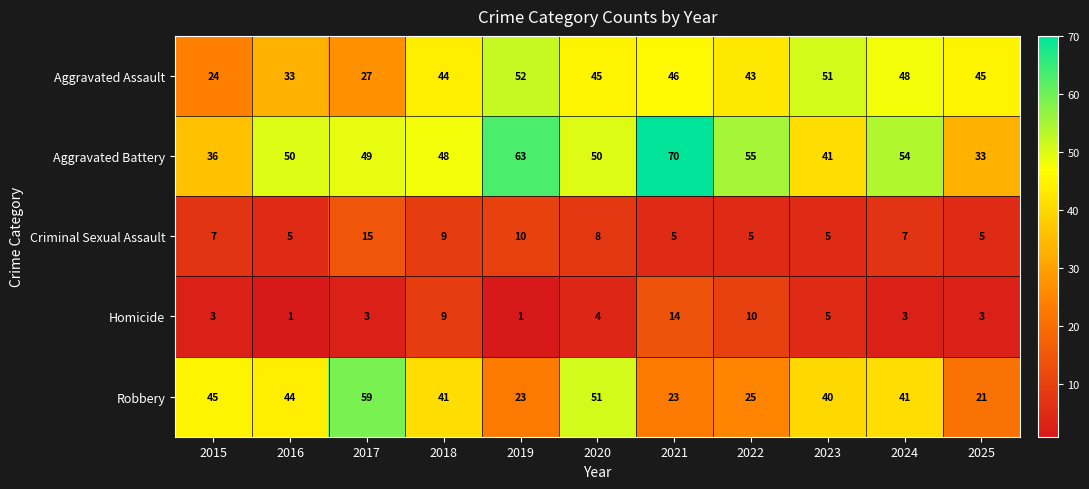

True or false: Homicide has a value of 14 at 2021.

True